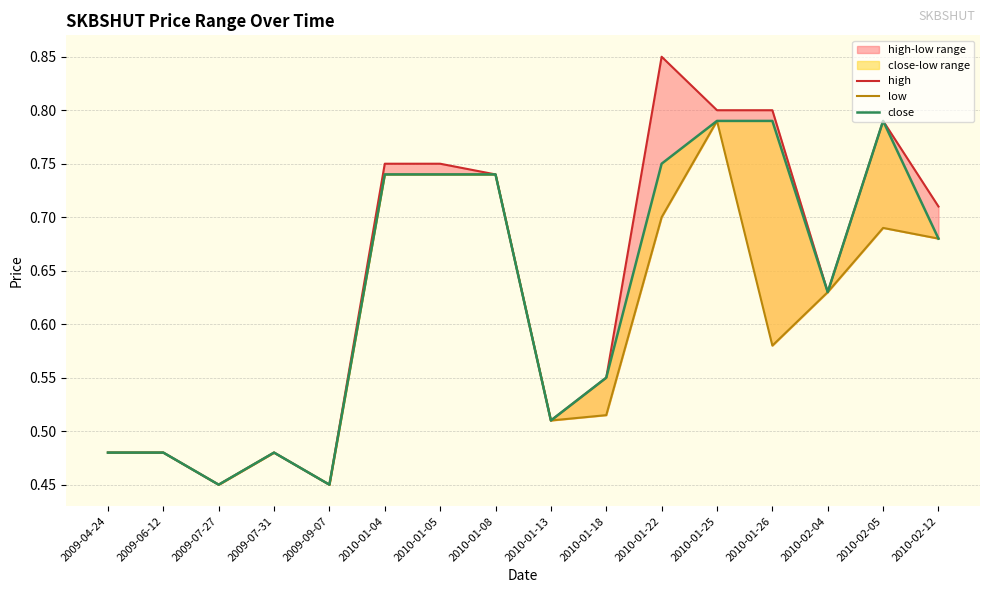

At which label is low closest to 0?

2009-07-27